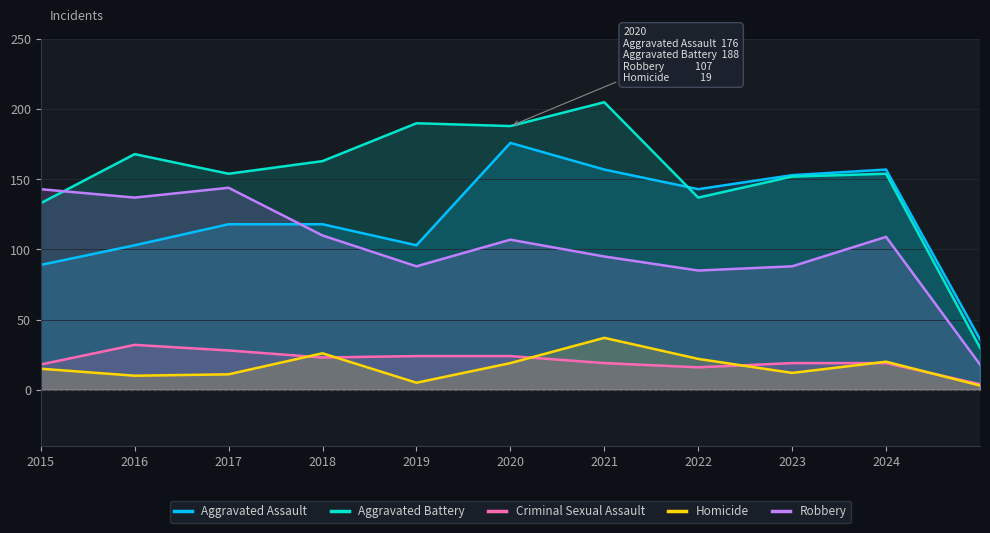

What is the sum of all Aggravated Assault values?

1353